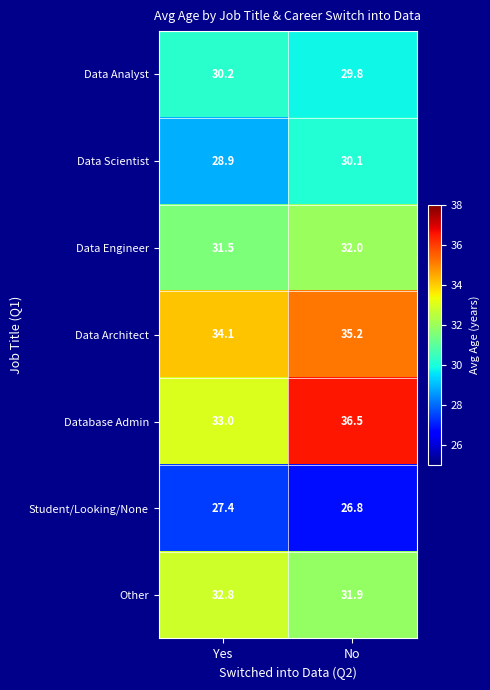

How many data points in Data Architect are less than 35?

1